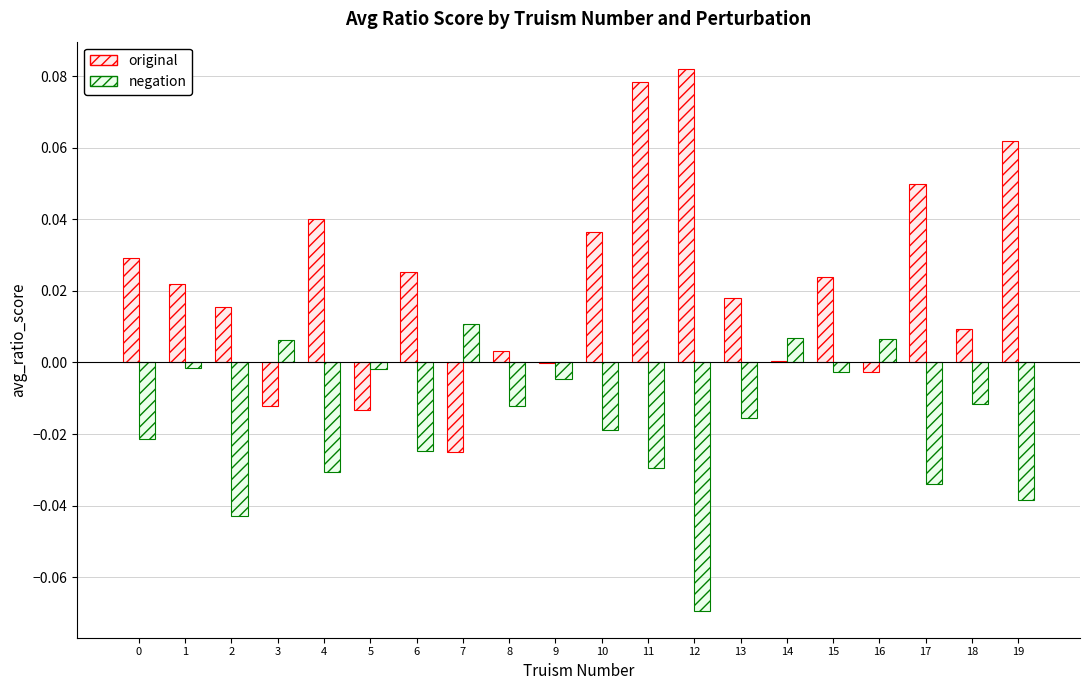

Which series has the largest total across all categories?

original